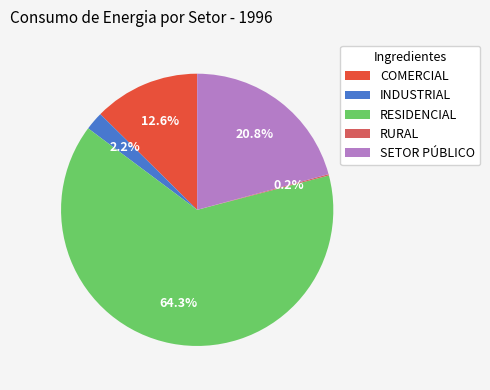

Which category has the biggest portion of the pie?

RESIDENCIAL